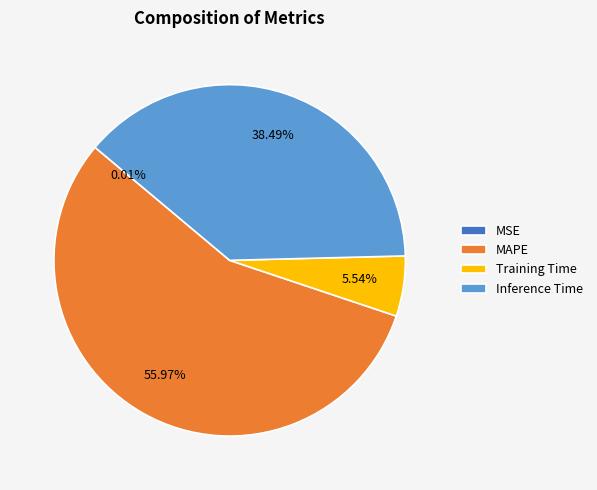

To the nearest percent, what is the combined percentage of MAPE and Inference Time?

94%